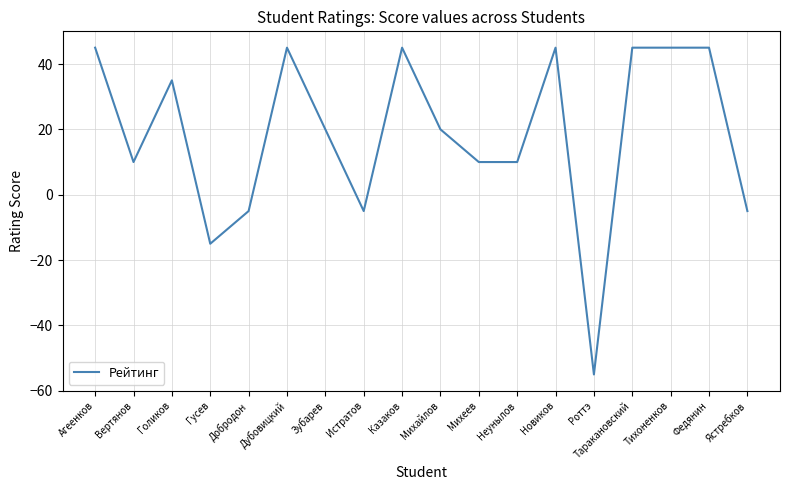

What position from the left is Новиков?

13